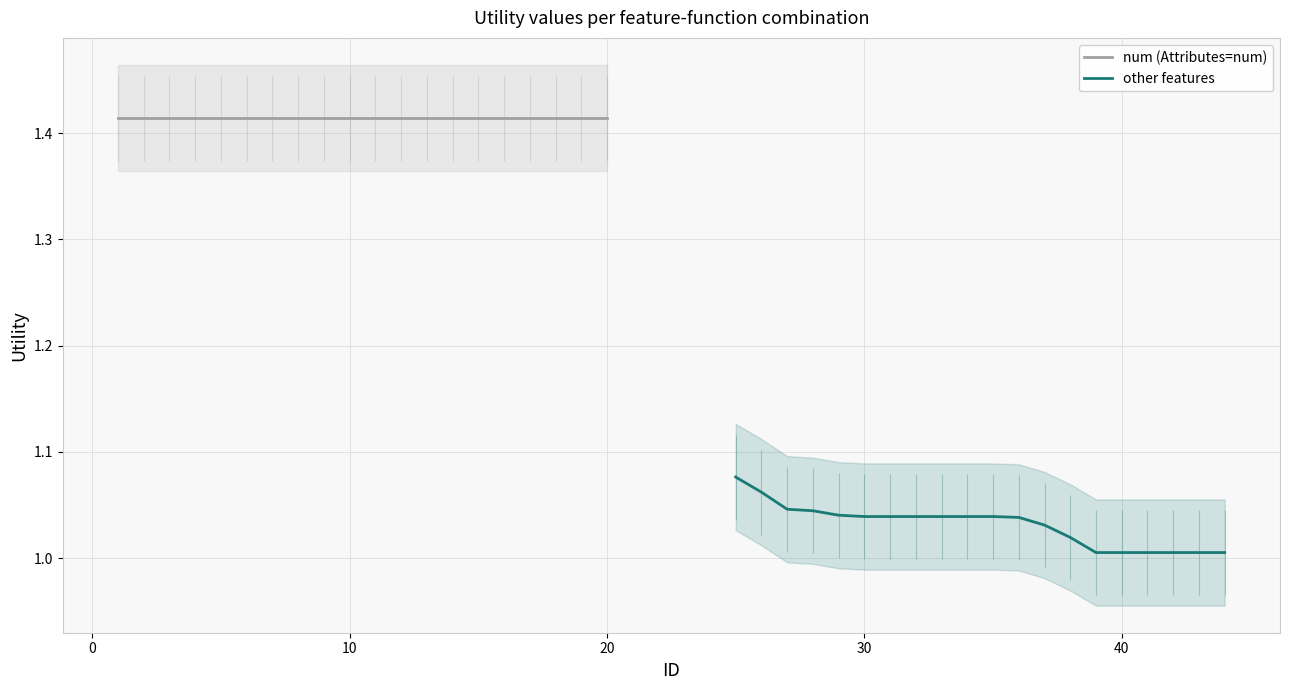

What is the average value of the num (Attributes=num) series?

1.4